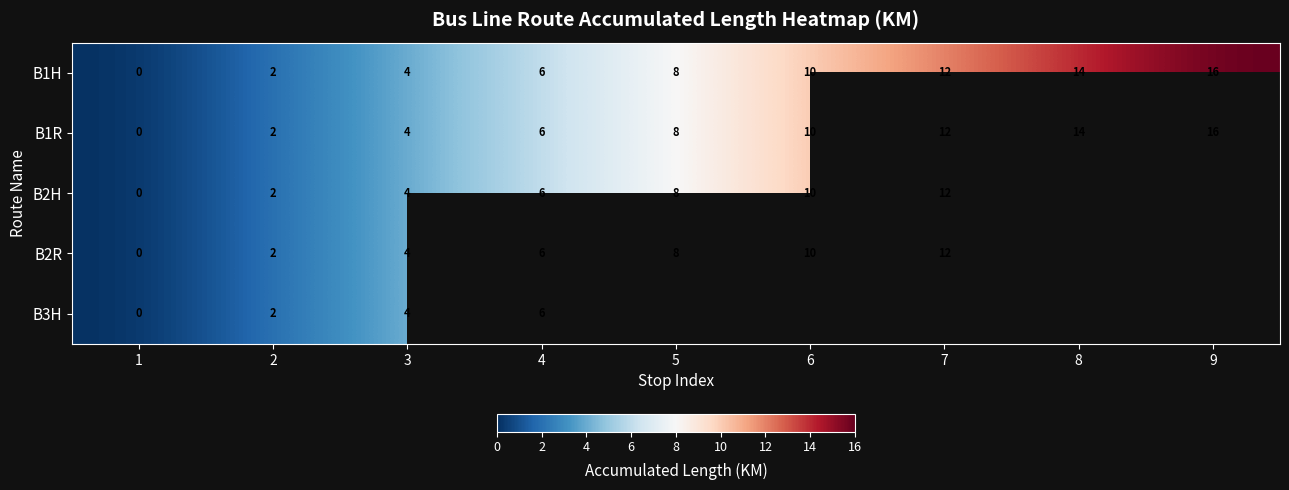

Is the value of B2R at 3 greater than the value of B1H at 2?

Yes